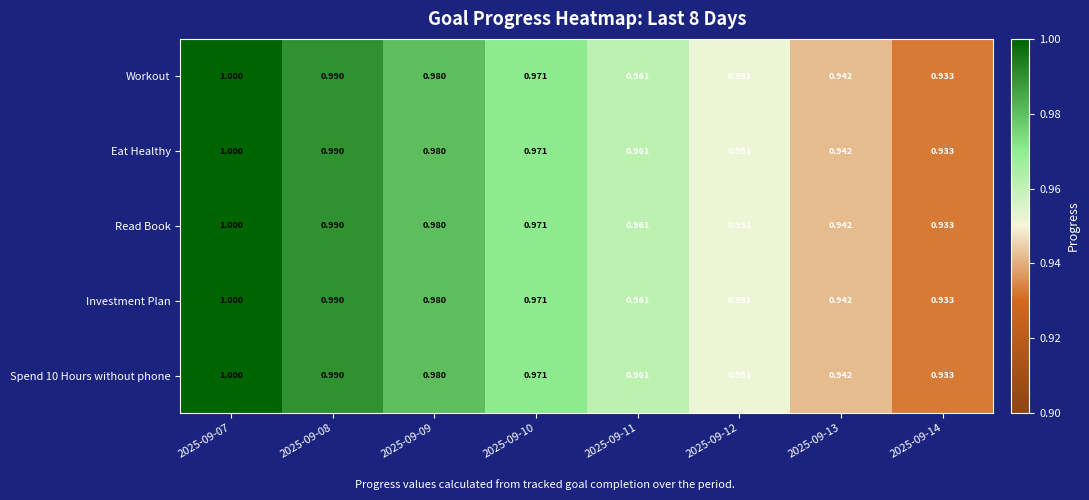

How many series are shown in this chart?

5